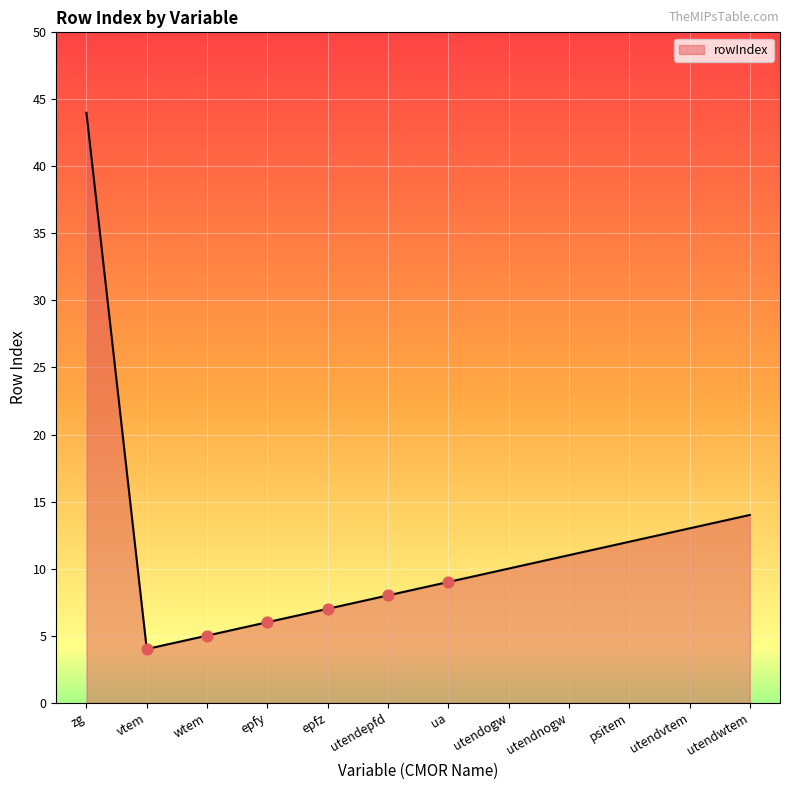

What is the ratio of the value at utendepfd to the value at wtem?

1.6